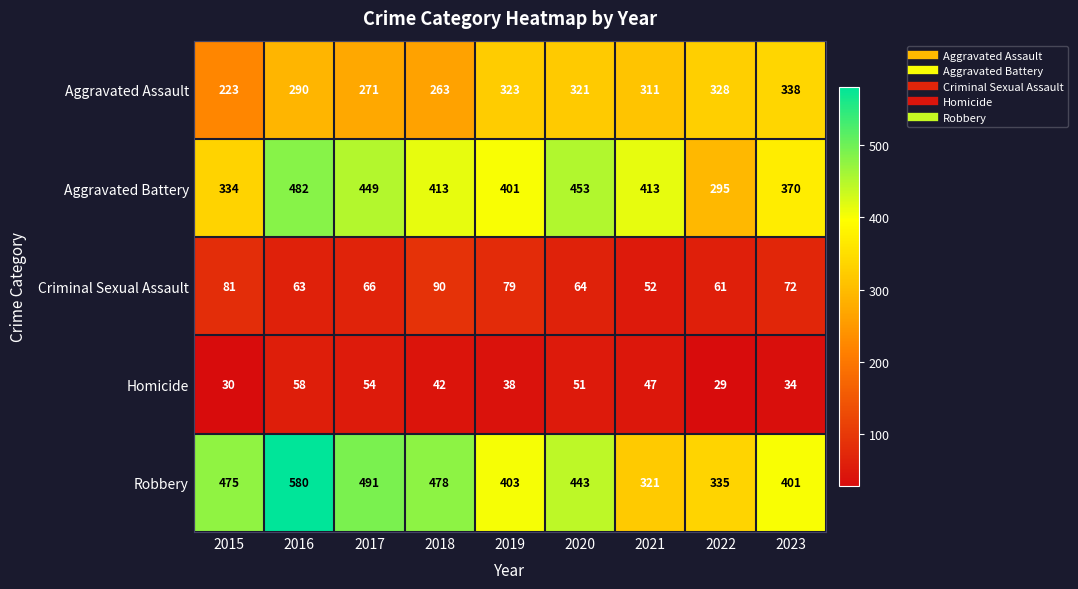

What is the difference between the maximum and second lowest values in the Aggravated Battery series?

148